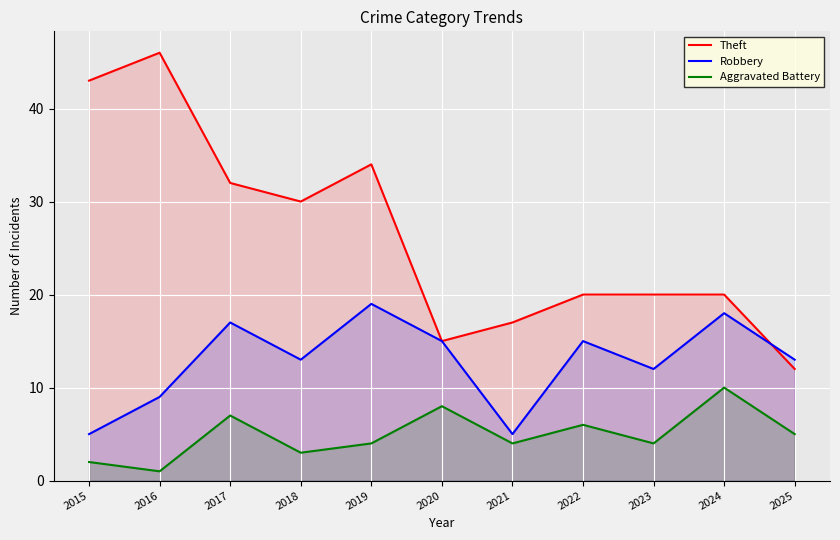

How many Aggravated Battery values are between 3 and 7?

7